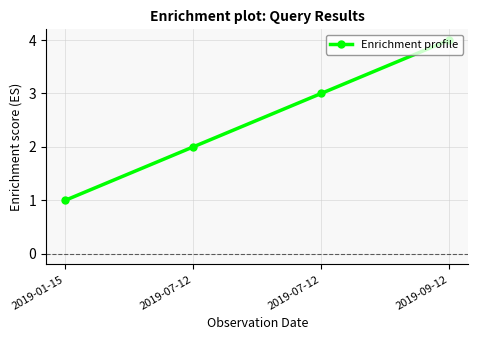

Does the chart have visible grid lines?

Yes